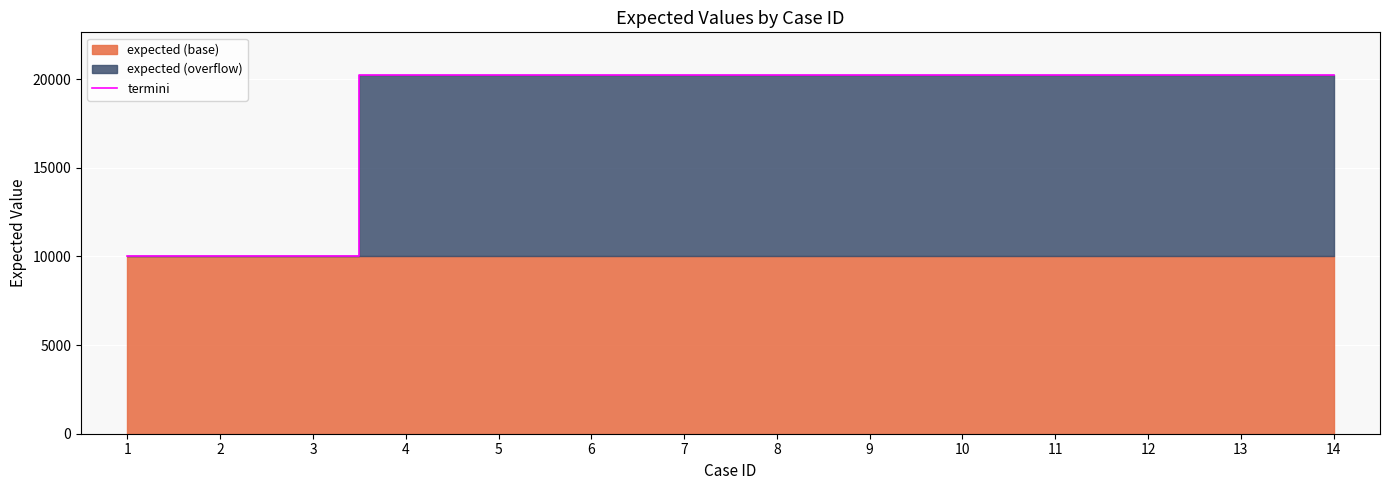

The value of termini at 8 is 20203. True or false?

True